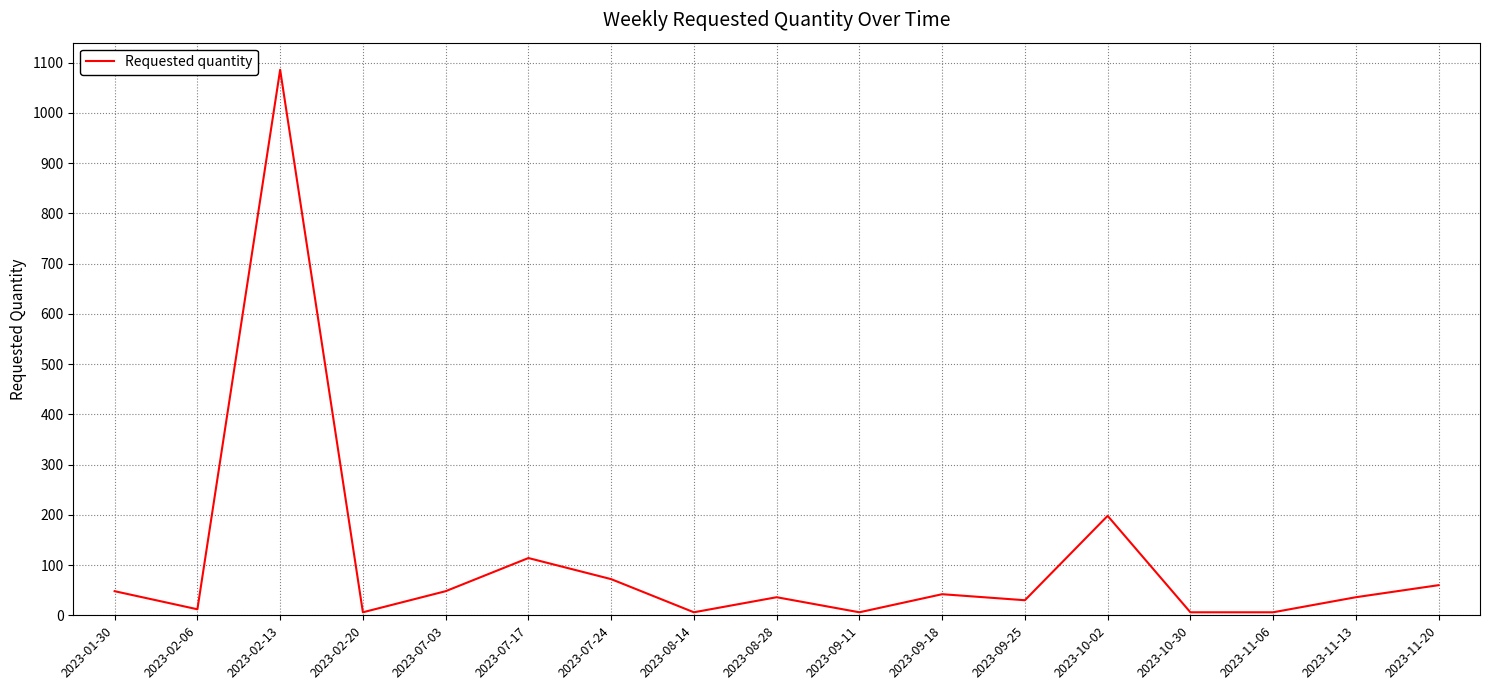

Reading left to right, extract all data points from this chart.

48	12	1086	6	48	114	72	6	36	6	42	30	198	6	6	36	60